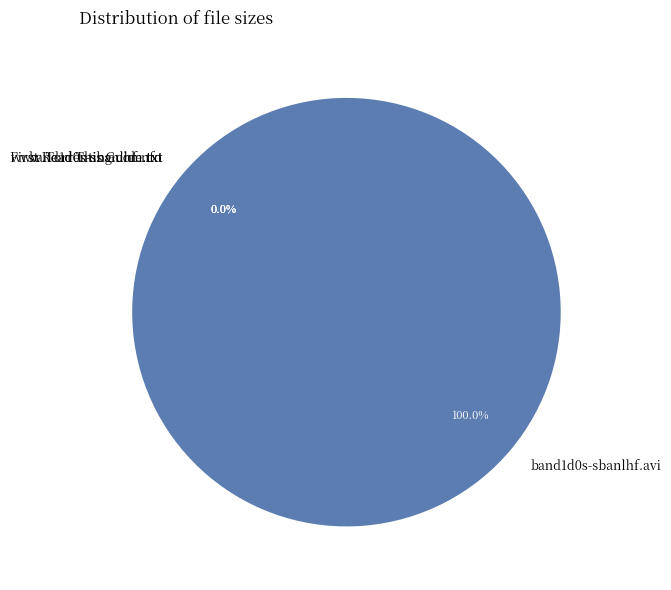

Is it true that www.Torrenting.com.txt is 8% of the pie?

False